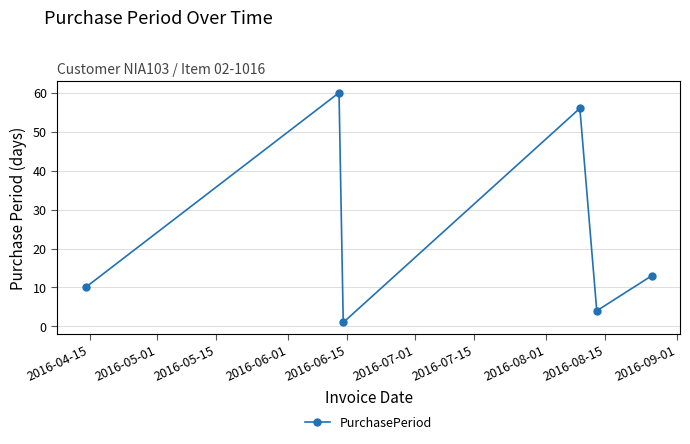

How many values are below 13?

3